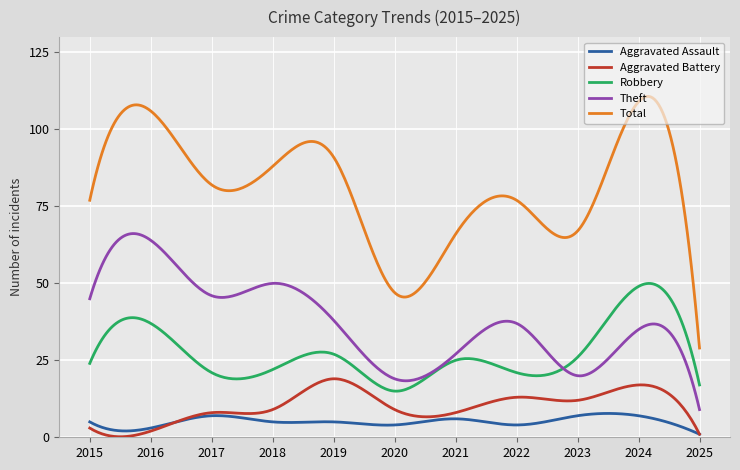

What is the highest value of the Total series?

110.7